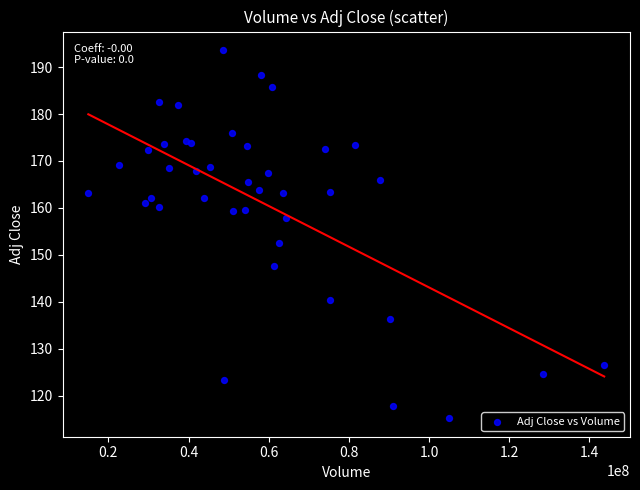

What Y value in the scatter plot is closest to 154?

152.6